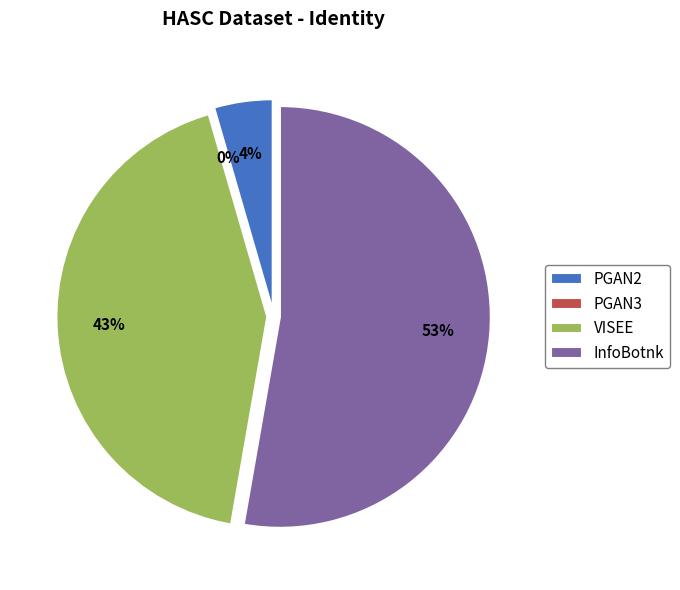

Rank the categories by value from highest to lowest.

InfoBotnk, VISEE, PGAN2, PGAN3